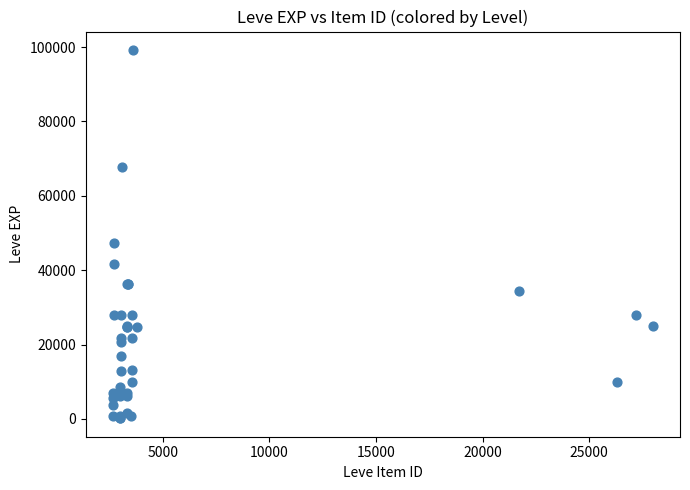

What Y value in the scatter plot is closest to 49690?

47200